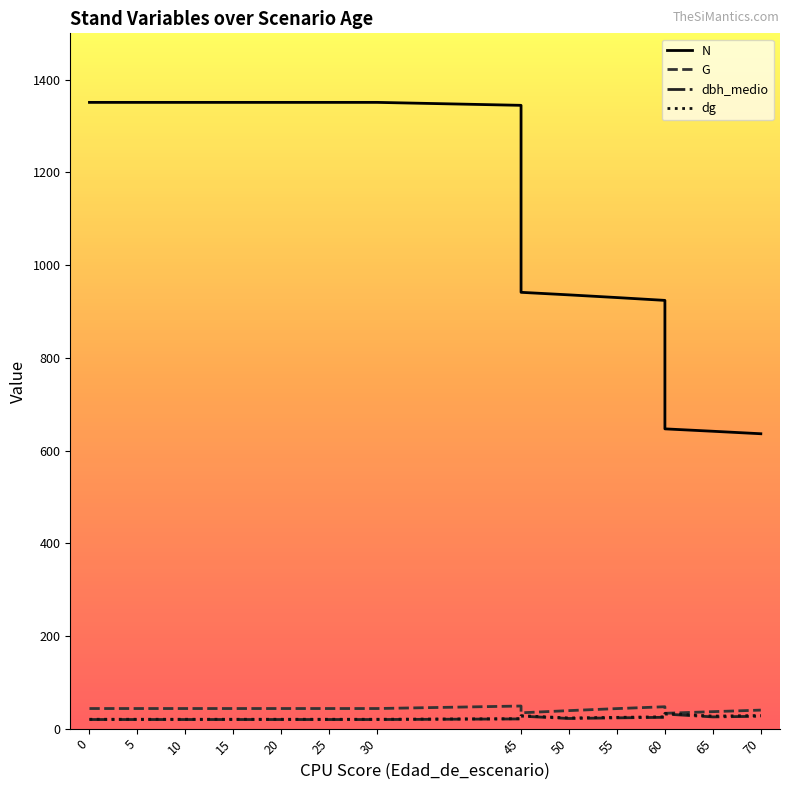

At how many categories does at least one series exceed 807?

14